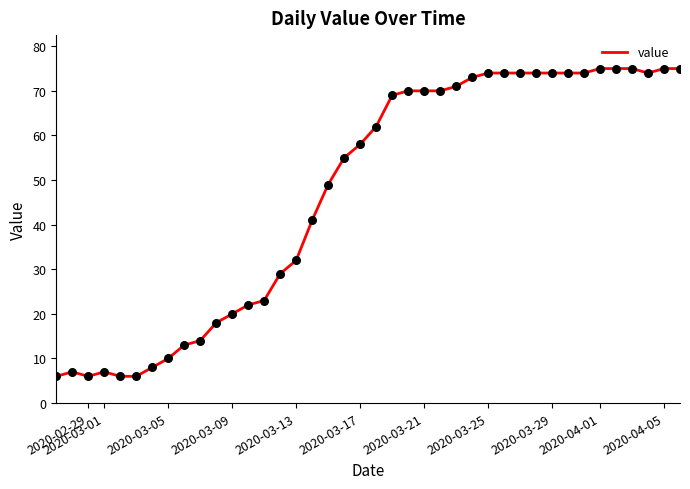

What is the minimum value shown in the chart?

6